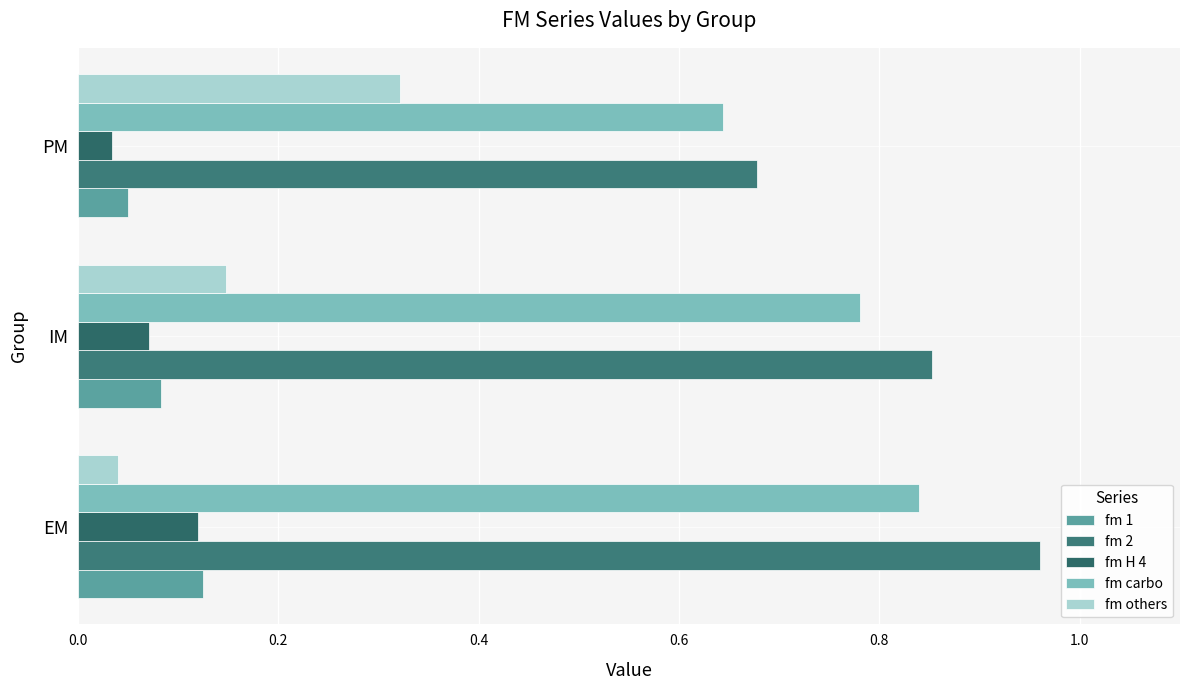

How many distinct data groups are displayed?

5